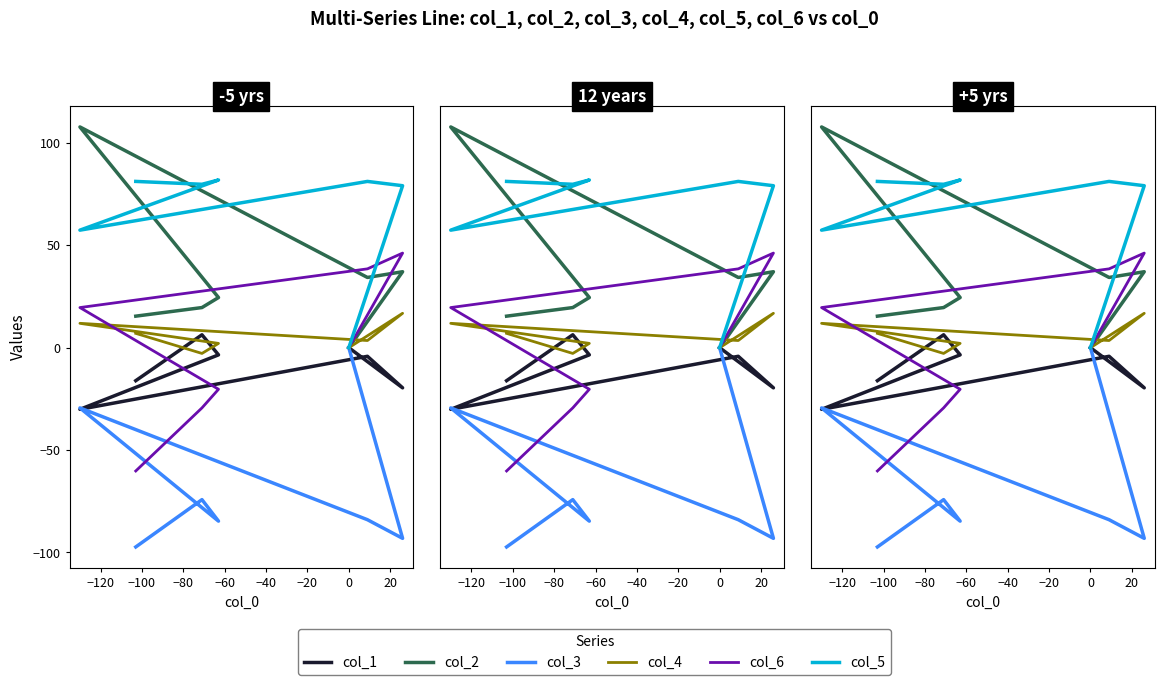

True or false: col_4 and col_3 intersect in this chart.

False